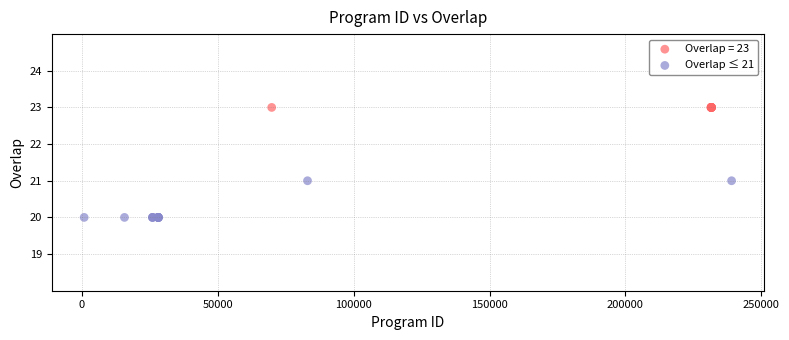

Which series contains the highest Y value?

Overlap = 23